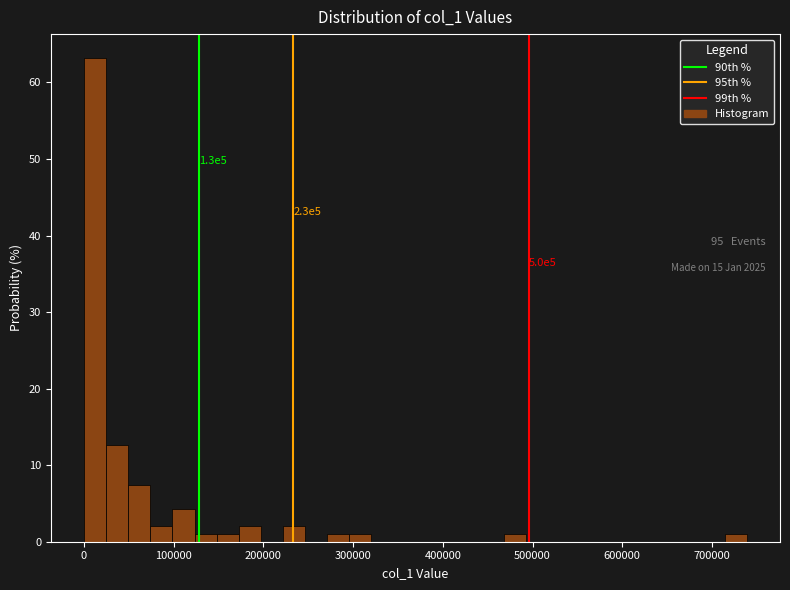

Read against the x-axis, roughly where is the centre of the tallest bar?

10000